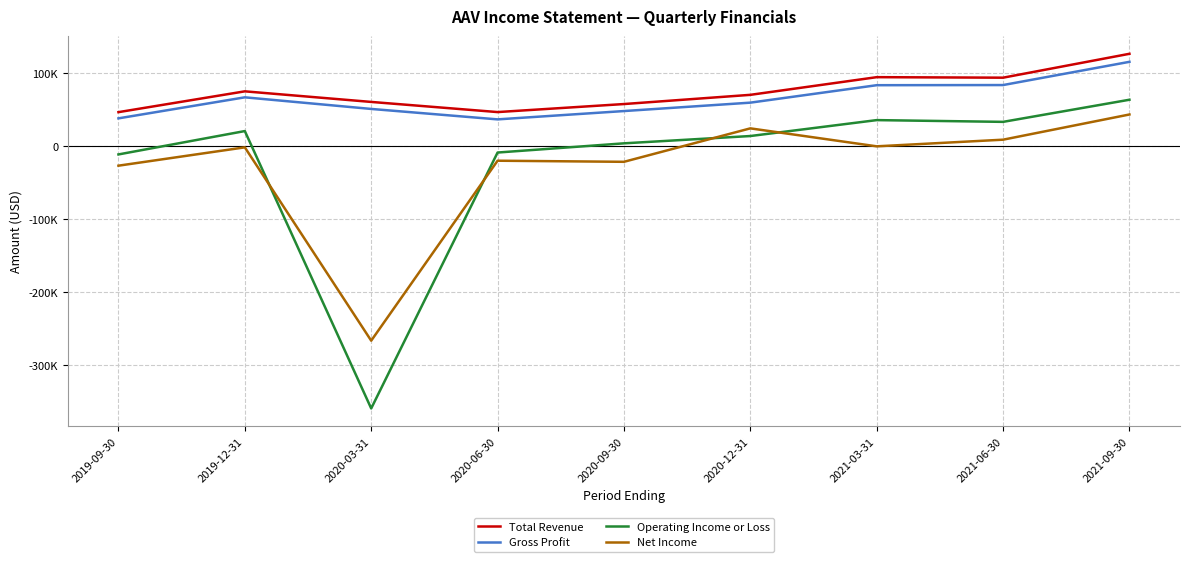

Which series has the widest spread of values?

Operating Income or Loss